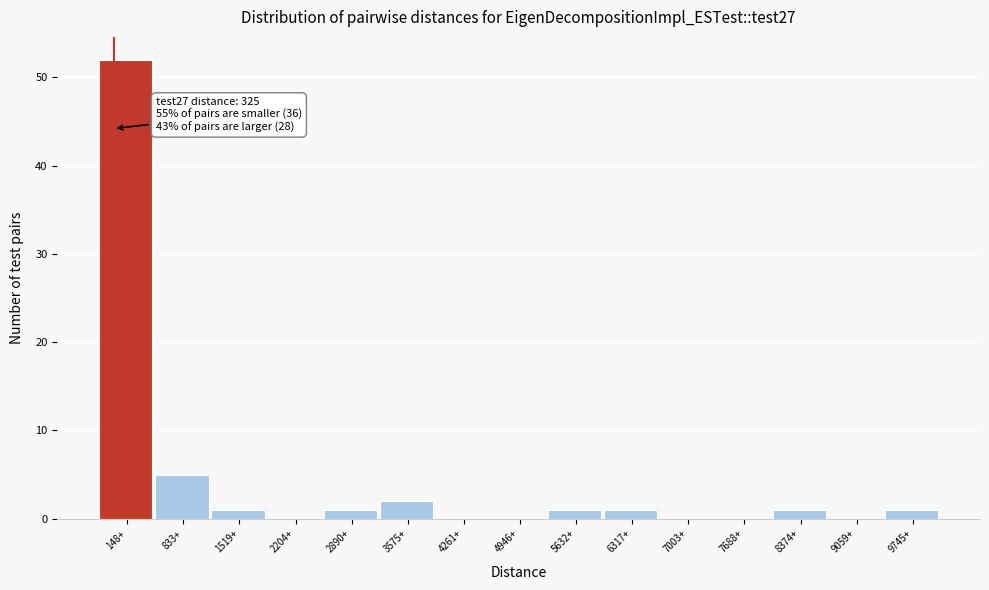

Reading left to right, transcribe all the data shown in this chart.

148+=52	833+=5	1519+=1	2204+=0	2890+=1	3575+=2	4261+=0	4946+=0	5632+=1	6317+=1	7003+=0	7688+=0	8374+=1	9059+=0	9745+=1